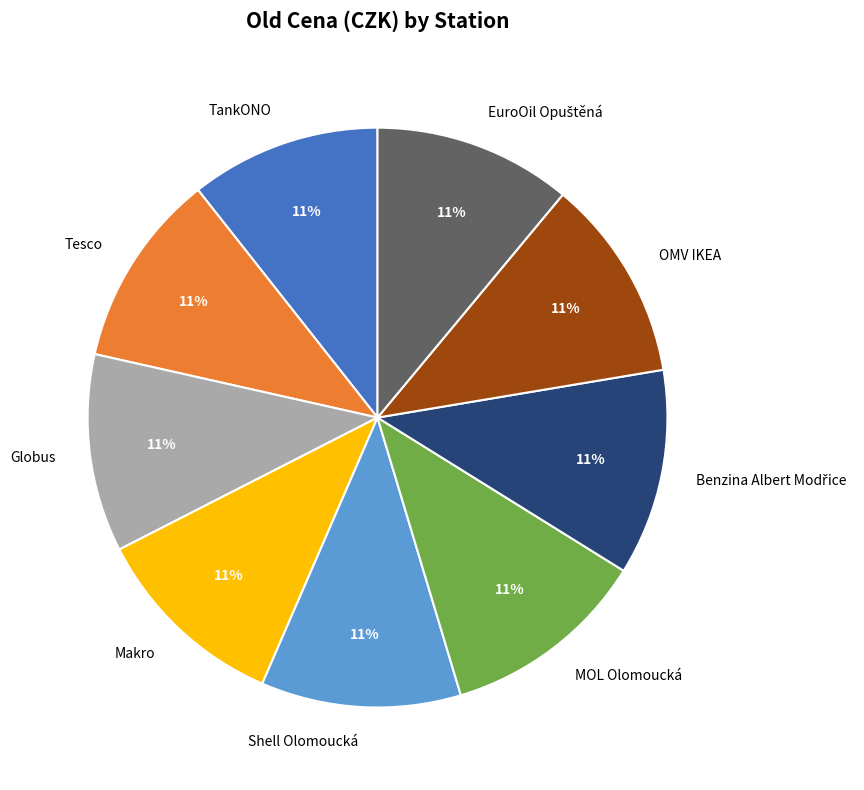

Do Globus and Makro together represent more than half of the pie?

No